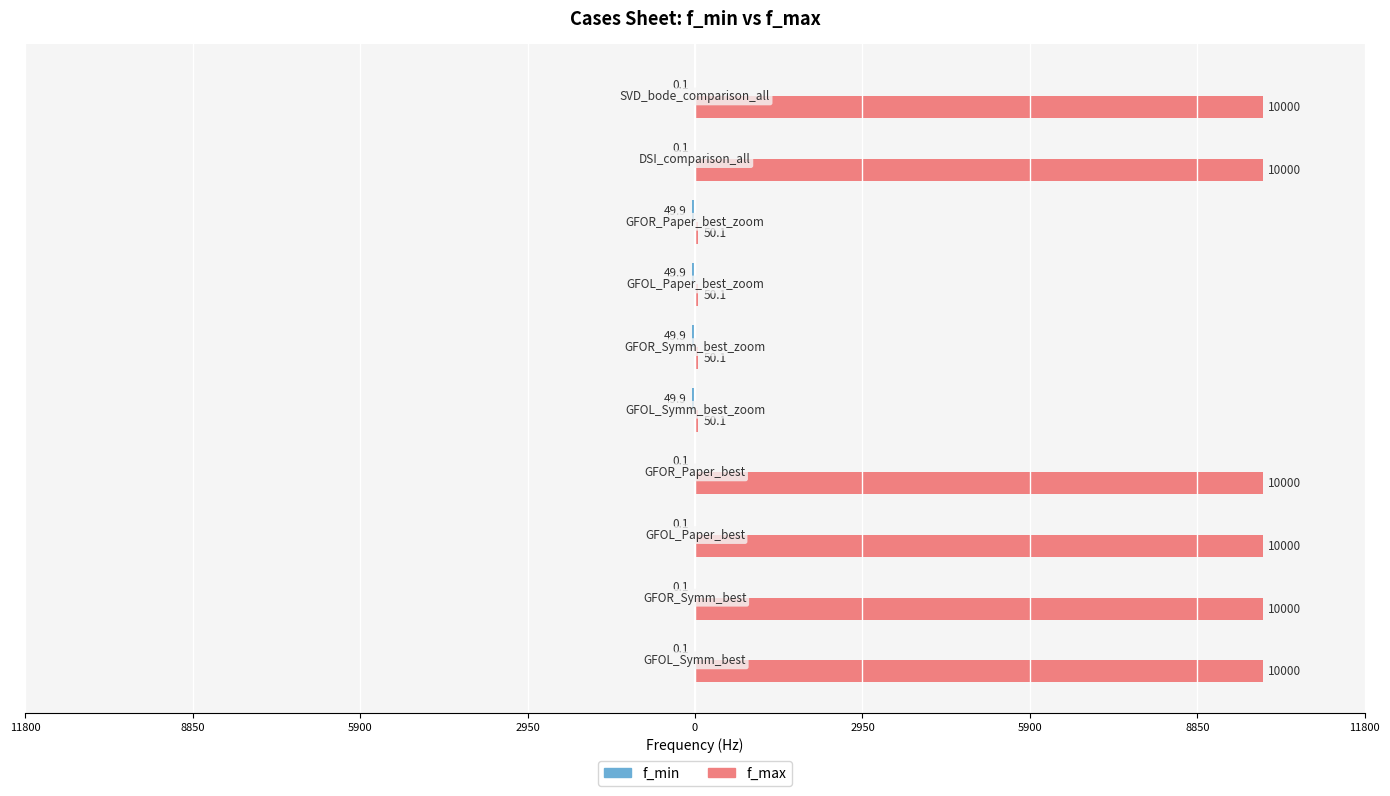

Count the number of categories in the chart.

10